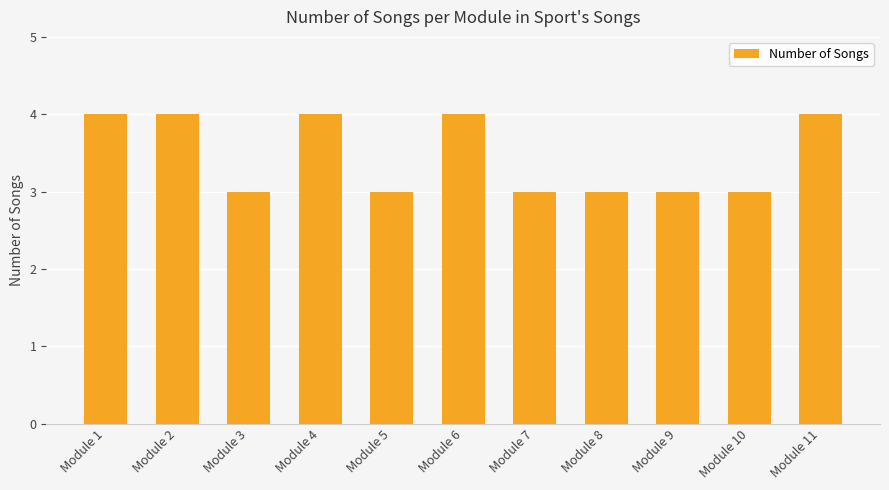

Reading left to right, transcribe all the data shown in this chart.

4	4	3	4	3	4	3	3	3	3	4